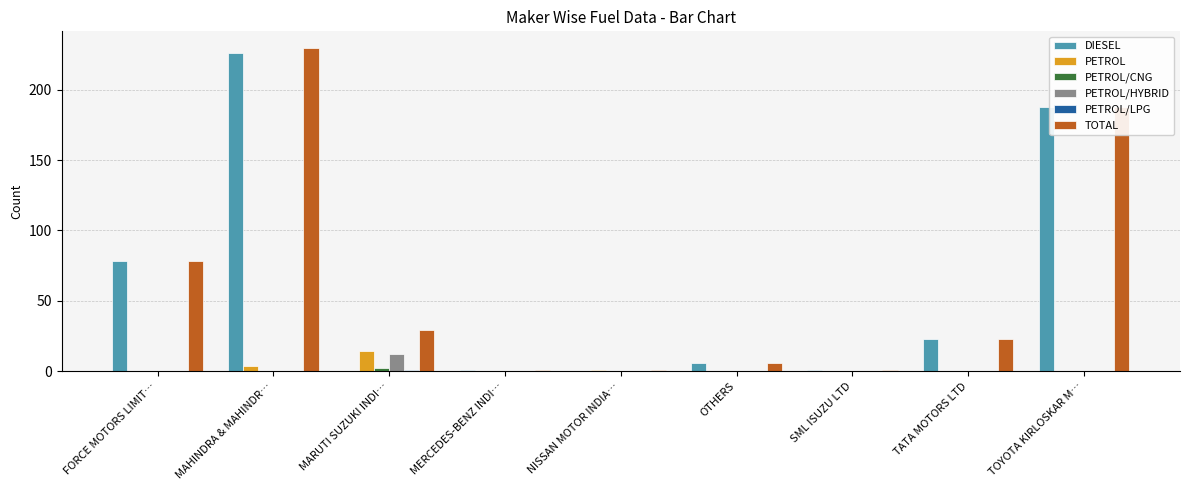

At which category is the sum across all series the highest?

MAHINDRA & MAHINDR…